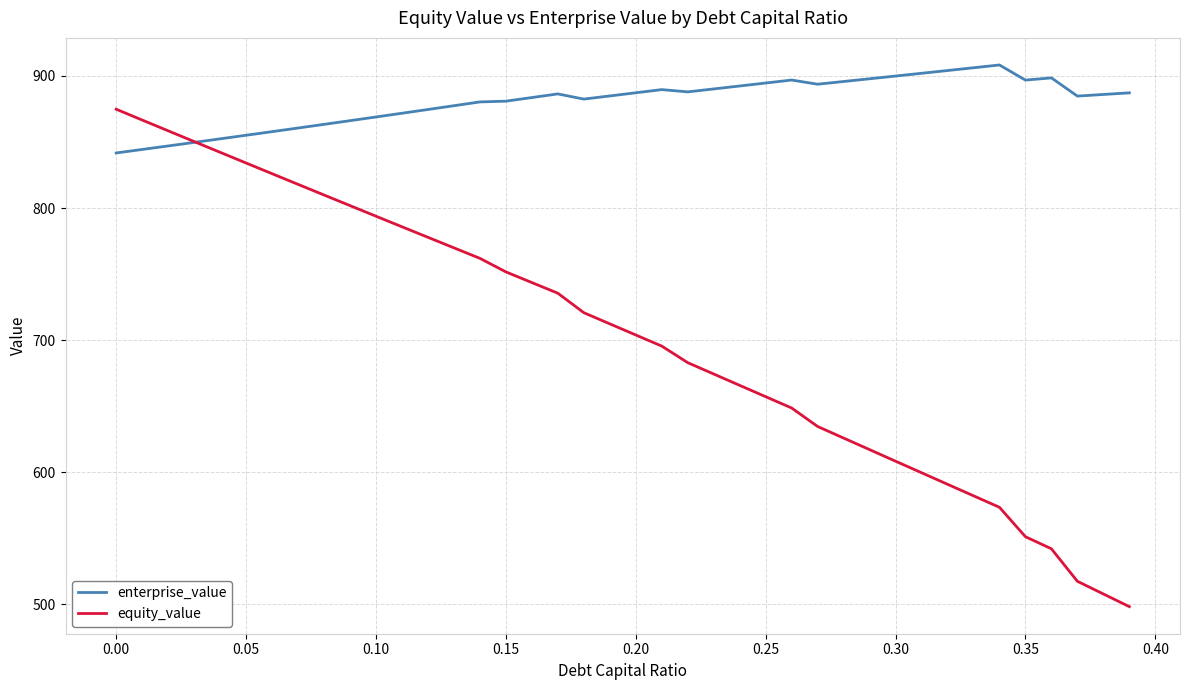

Which series has the largest total across all categories?

enterprise_value